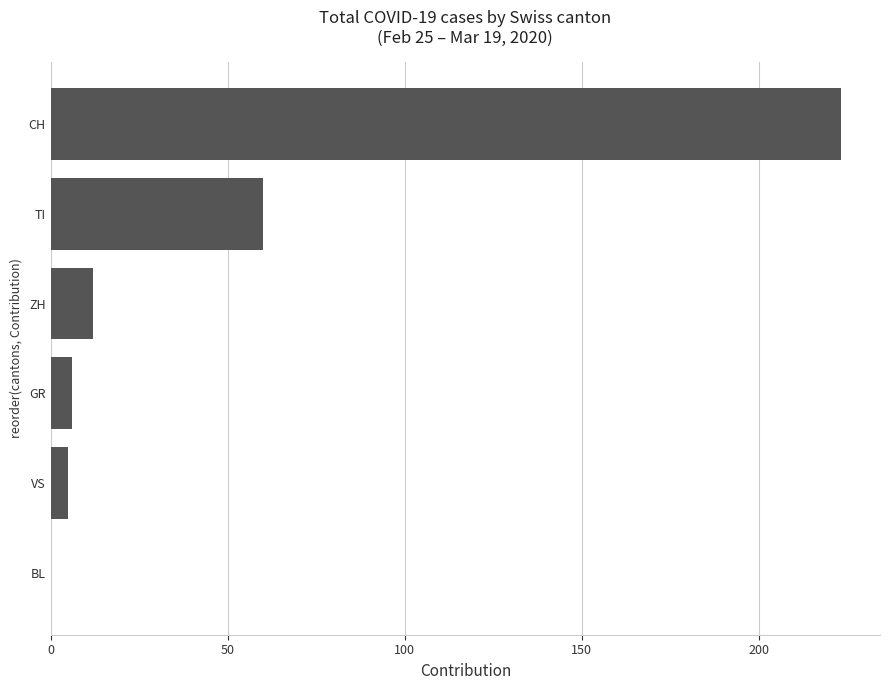

Reading bottom to top, what are all the values shown in this chart?

BL=0	VS=5	GR=6	ZH=12	TI=60	CH=223